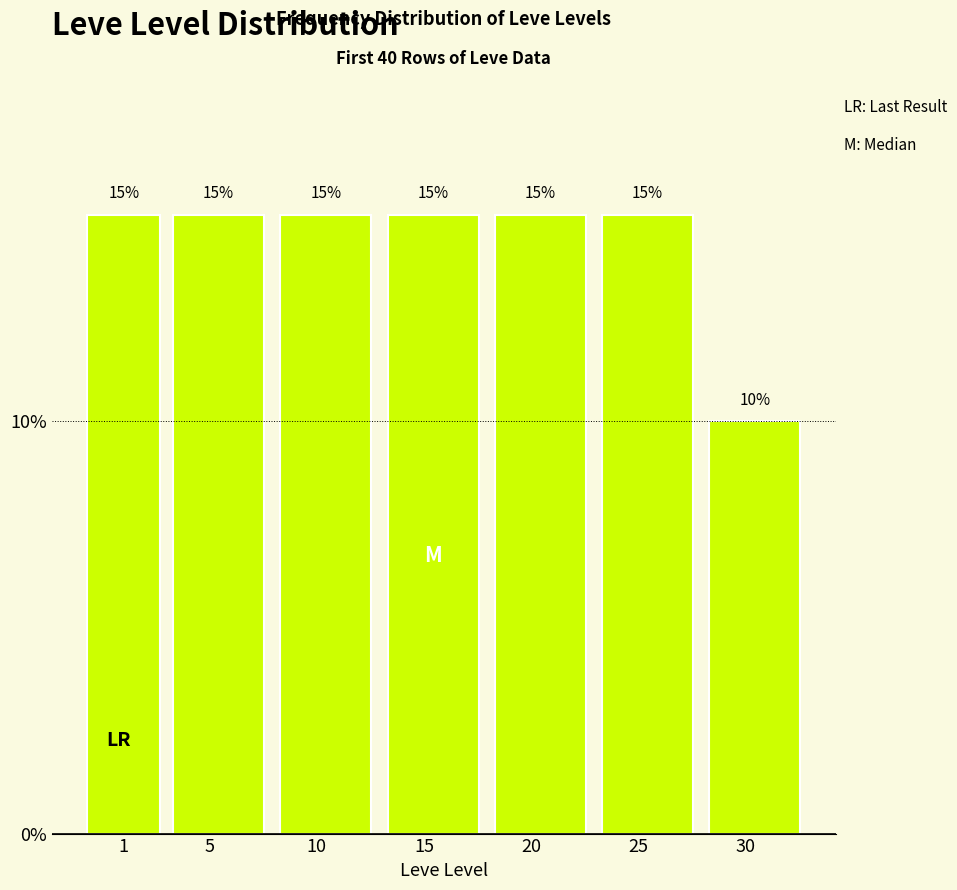

Reading left to right, extract all data points from this chart.

1=15	5=15	10=15	15=15	20=15	25=15	30=10